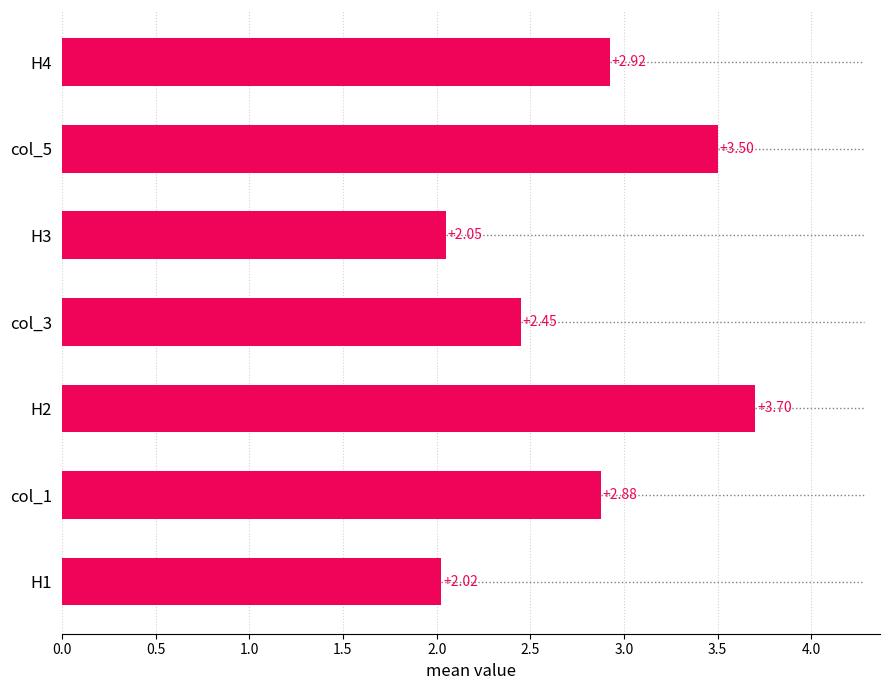

Rank the categories by value from highest to lowest.

H2, col_5, H4, col_1, col_3, H3, H1